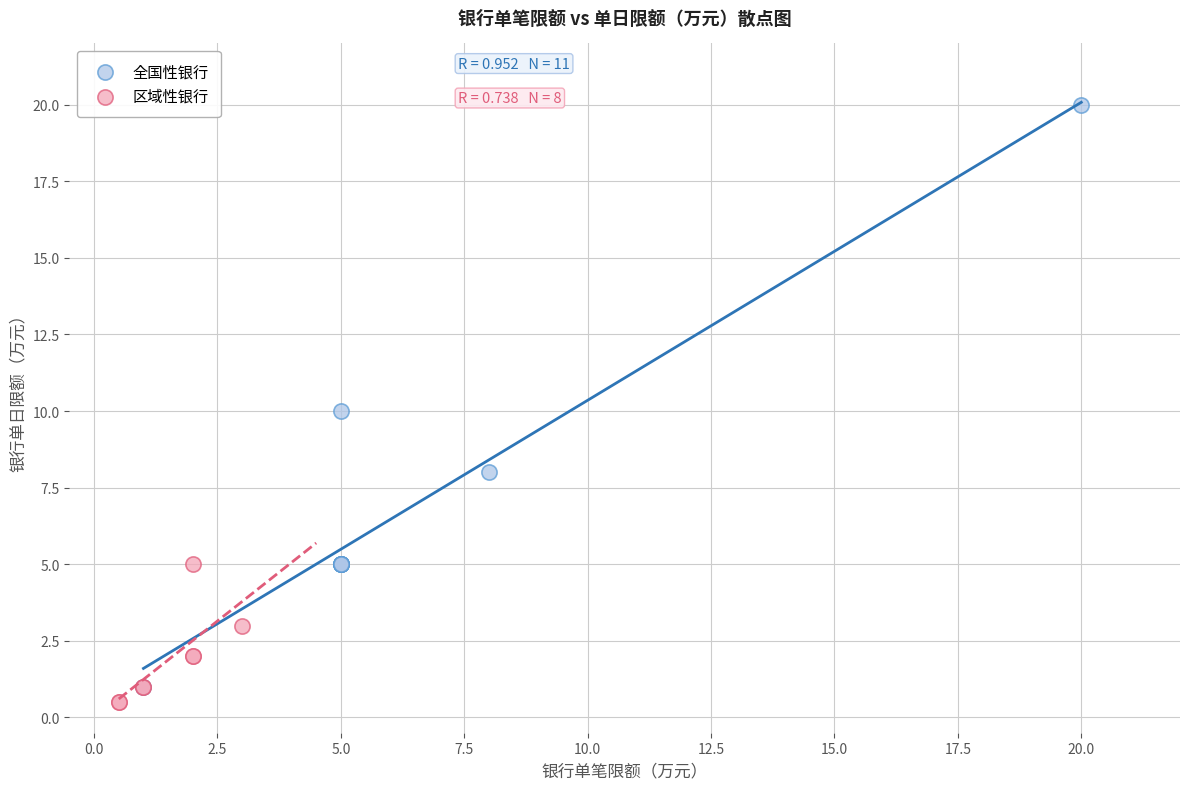

Which series reaches the maximum Y coordinate?

全国性银行